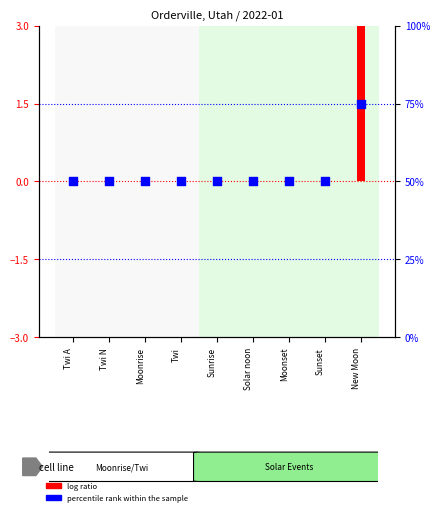

At how many categories does at least one series exceed 11?

9